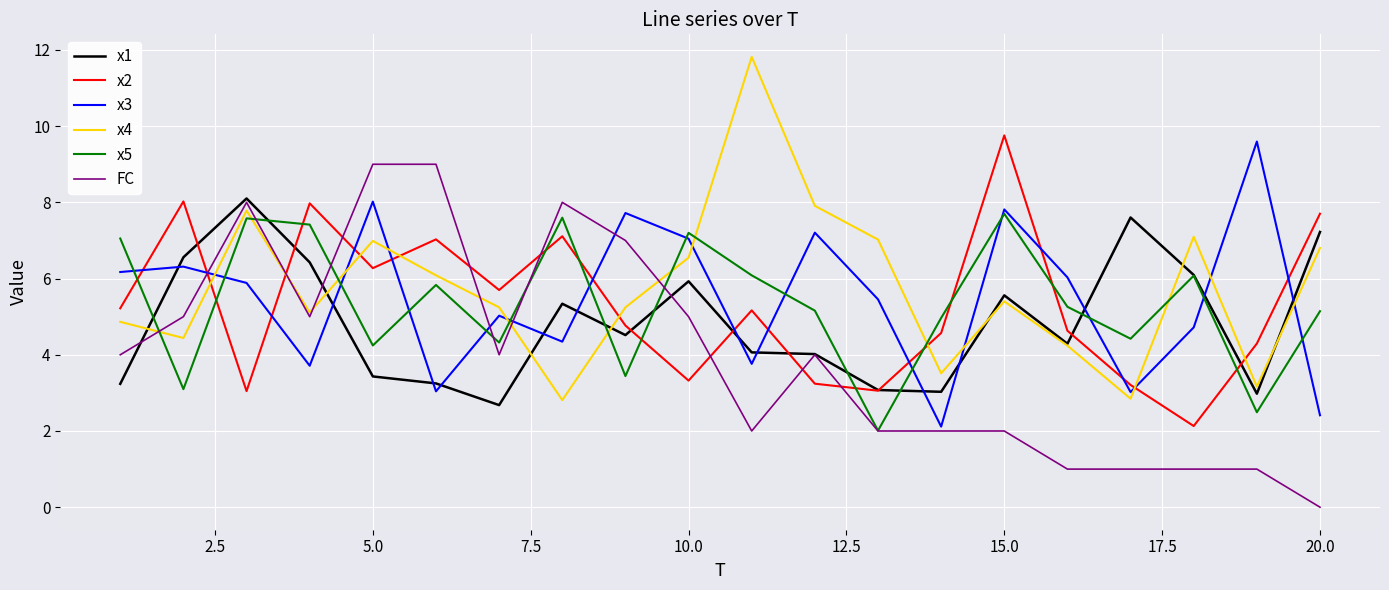

Rank the series by their maximum value, from highest to lowest.

x4, x2, x3, FC, x1, x5